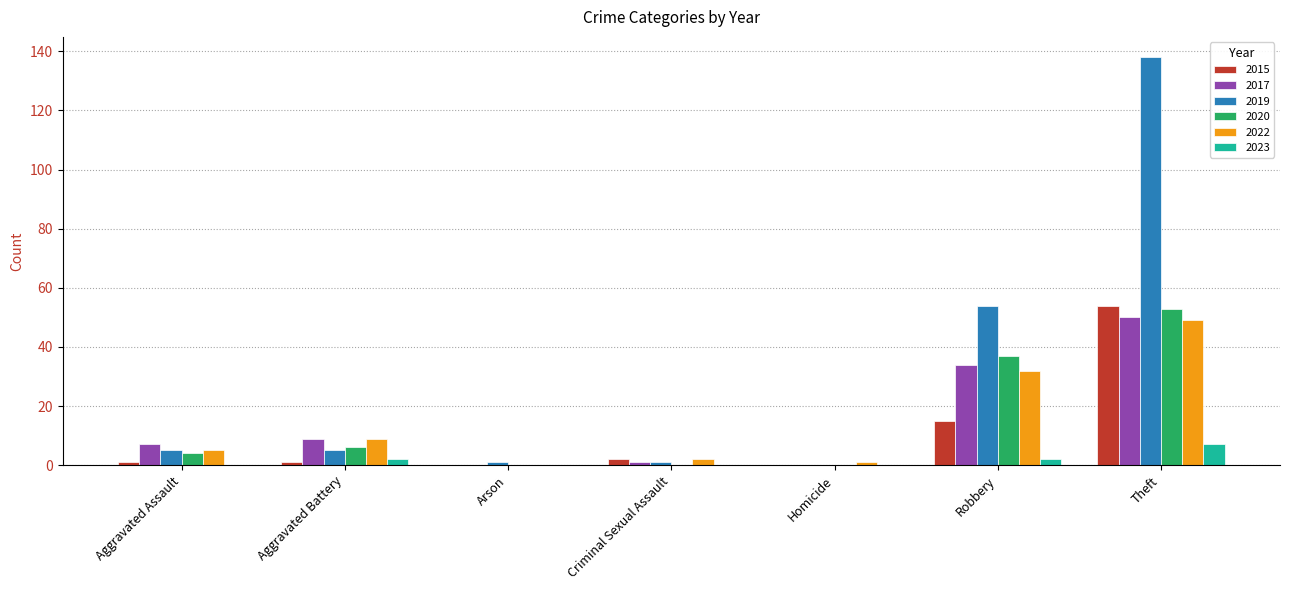

Reading left to right, what are all the values shown in this chart?

2015: 1	1	0	2	0	15	54
2017: 7	9	0	1	0	34	50
2019: 5	5	1	1	0	54	138
2020: 4	6	0	0	0	37	53
2022: 5	9	0	2	1	32	49
2023: 0	2	0	0	0	2	7